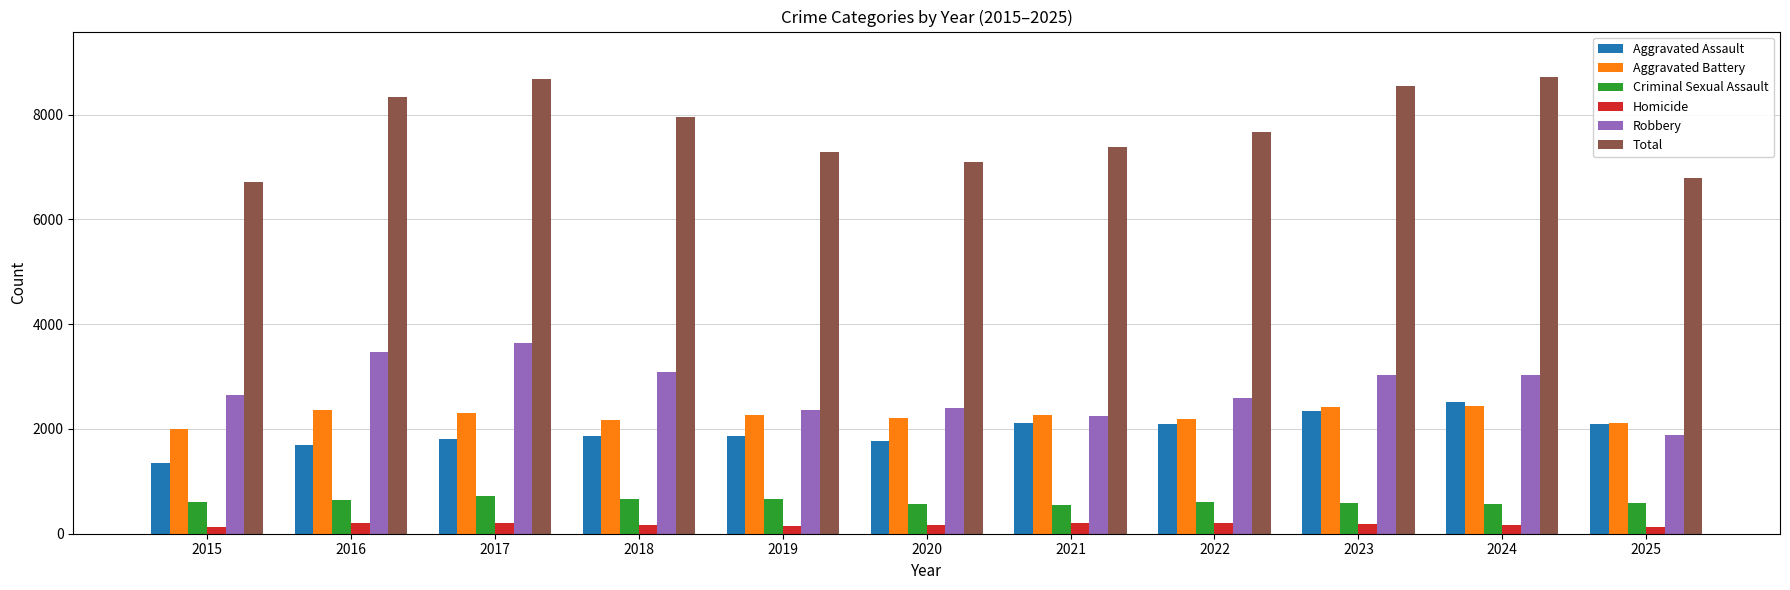

How many distinct data groups are displayed?

6